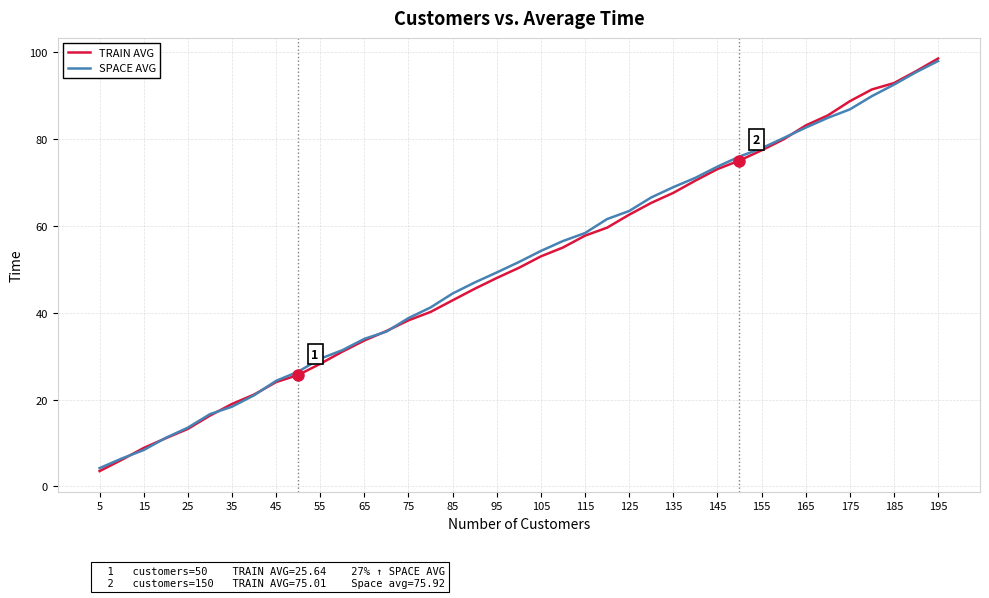

What is the highest value of the SPACE AVG series?

97.9